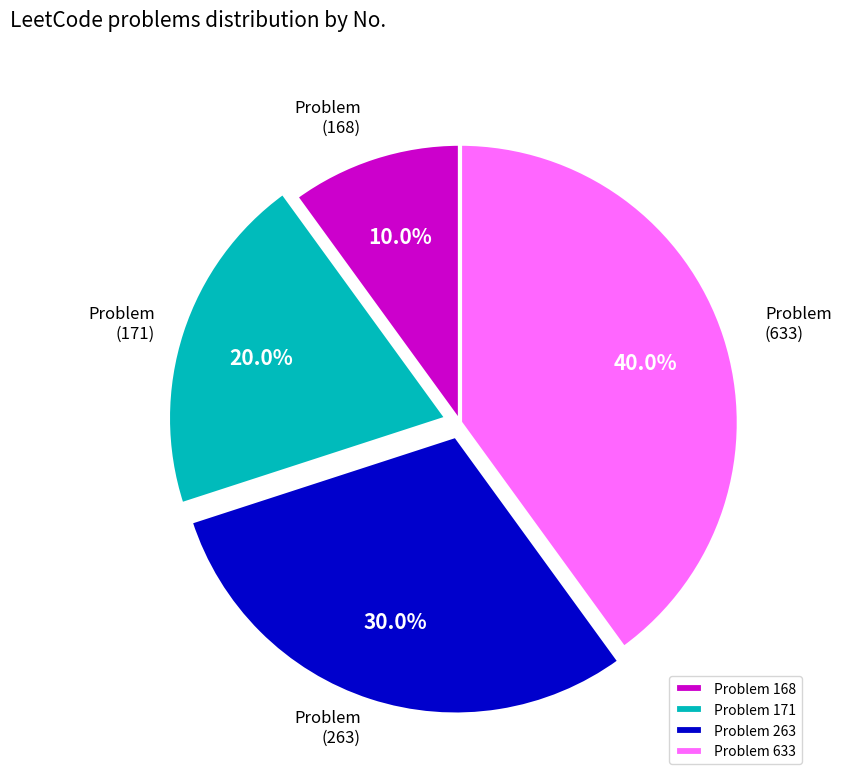

What portion of the pie excludes Problem 263?

70.0%